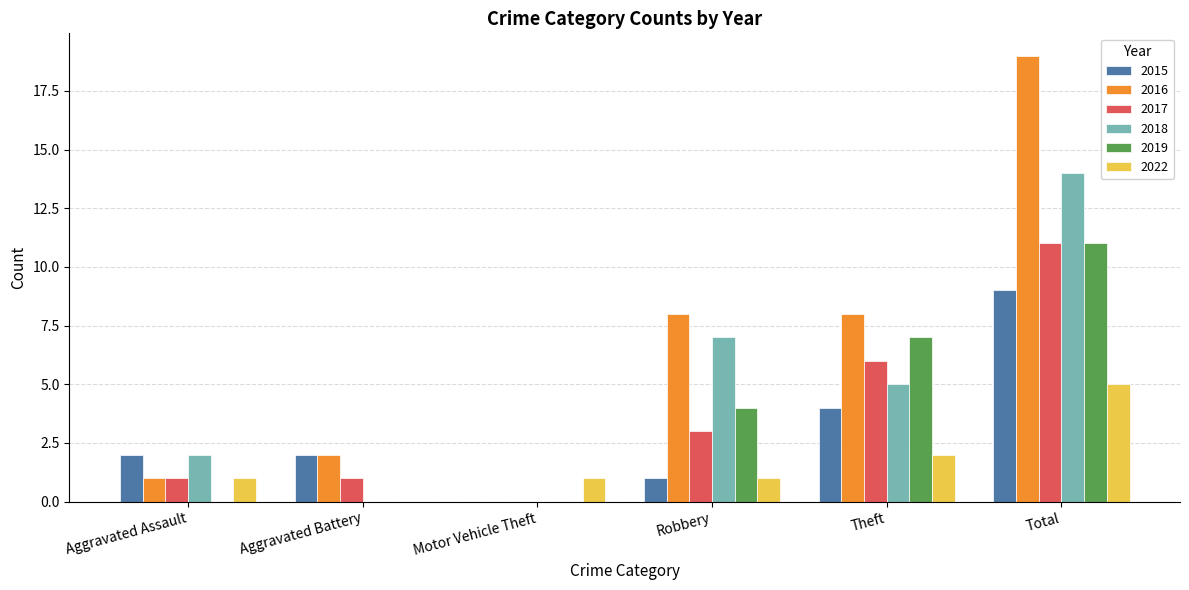

Are the bars grouped side by side (vs. stacked)?

Yes